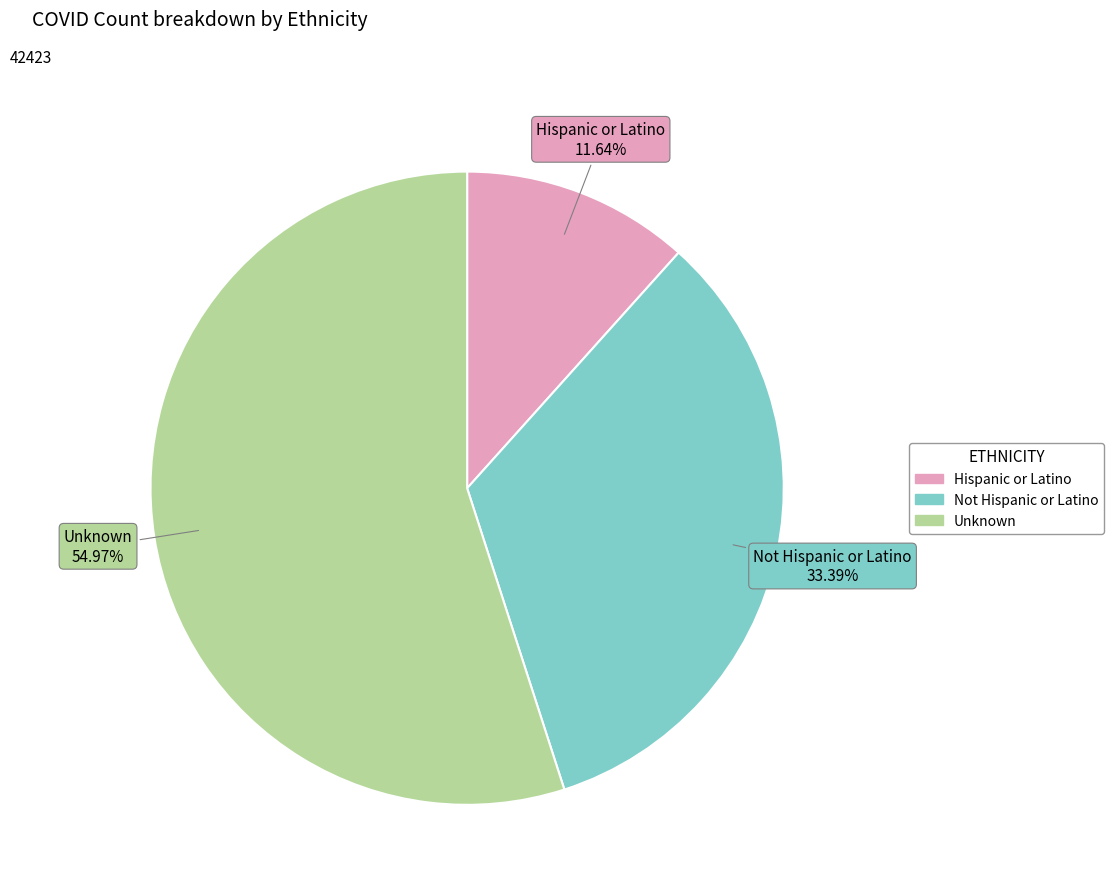

How many segments does this pie chart have?

3